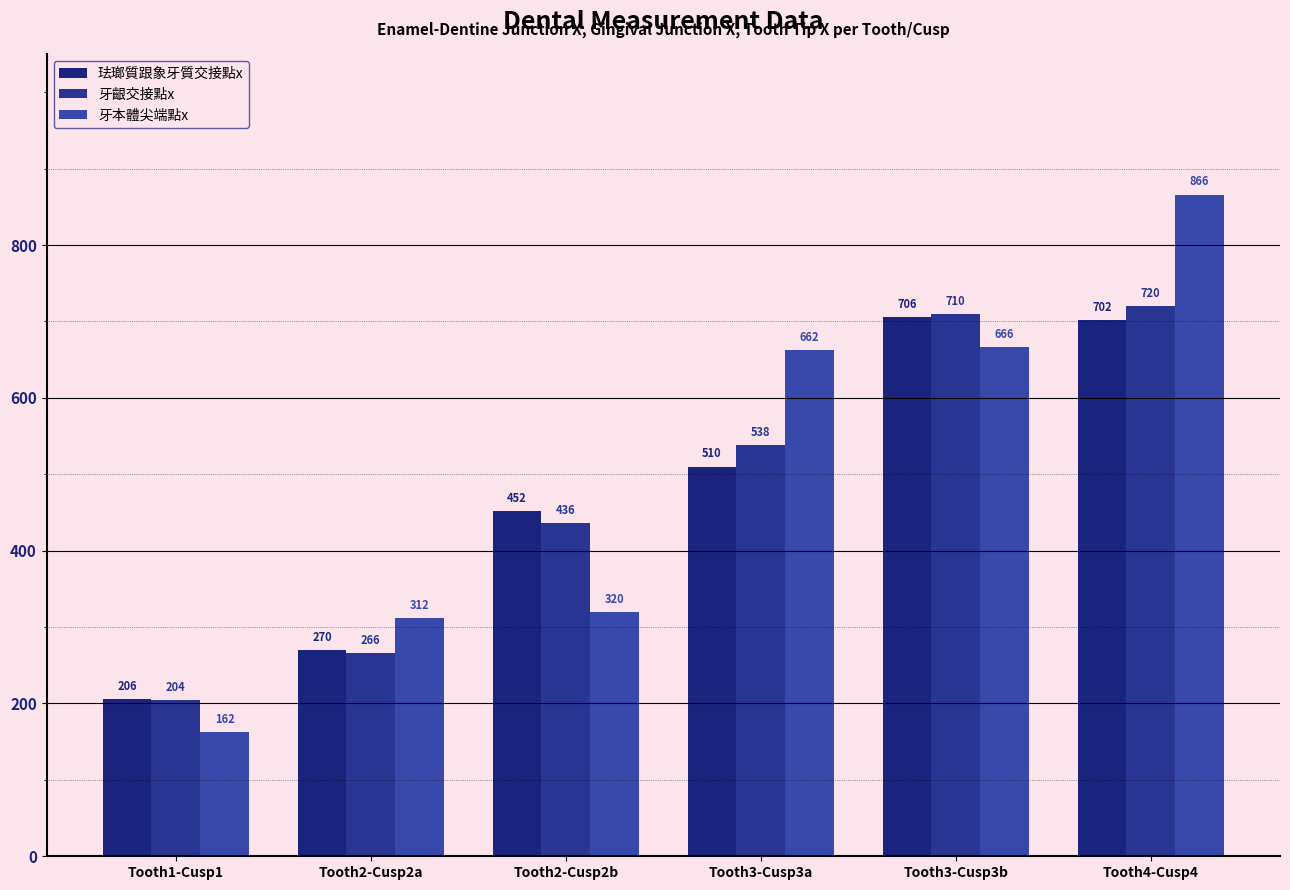

What is the label of the 4th bar from the left?

Tooth3-Cusp3a